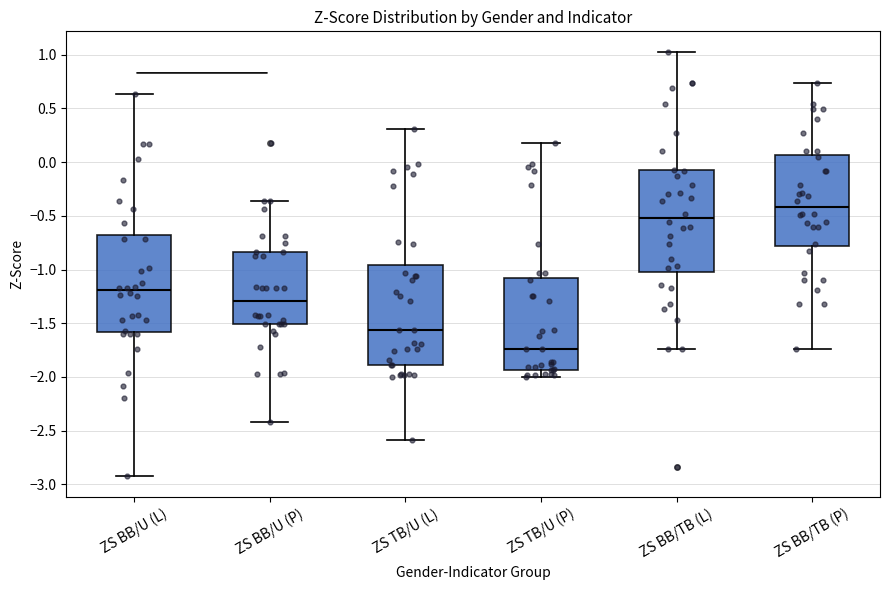

Reading left to right, read every box against the y-axis: the position of its median line, the range the box covers, and the ends of its whiskers. The values are not printed on the chart, so give them approximately, as read against the axis.

ZS BB/U (L): median -1.20, box -1.60 to -0.70, whiskers -2.90 to 0.65
ZS BB/U (P): median -1.30, box -1.50 to -0.85, whiskers -2.40 to -0.35
ZS TB/U (L): median -1.55, box -1.90 to -0.95, whiskers -2.60 to 0.30
ZS TB/U (P): median -1.75, box -1.95 to -1.10, whiskers -2.00 to 0.20
ZS BB/TB (L): median -0.50, box -1.05 to -0.10, whiskers -1.75 to 1.00
ZS BB/TB (P): median -0.40, box -0.80 to 0.05, whiskers -1.75 to 0.75